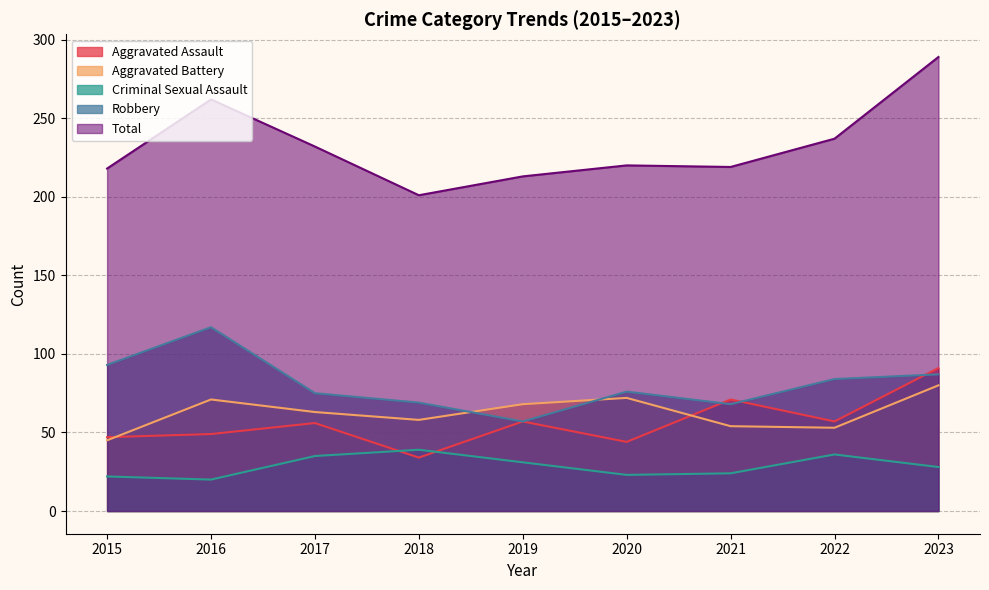

True or false: Robbery has a value of 49 at 2022.

False